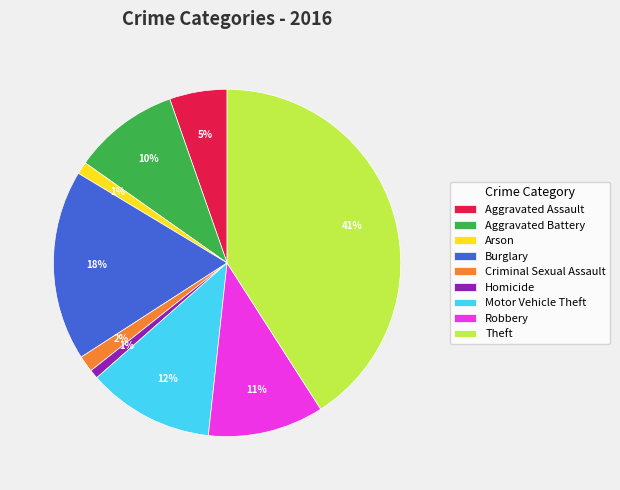

Which has a higher value, Burglary or Robbery?

Burglary